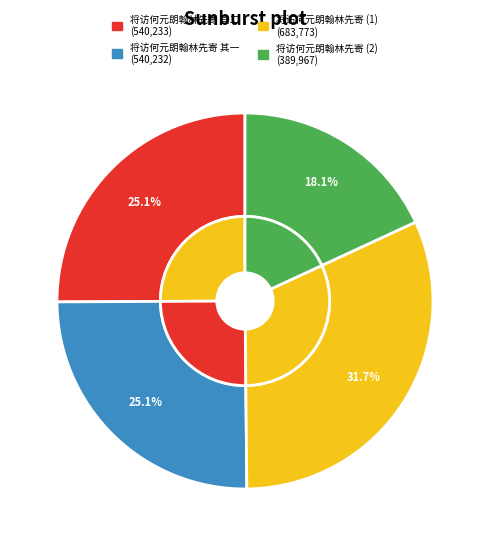

How many slices are in this pie chart?

4